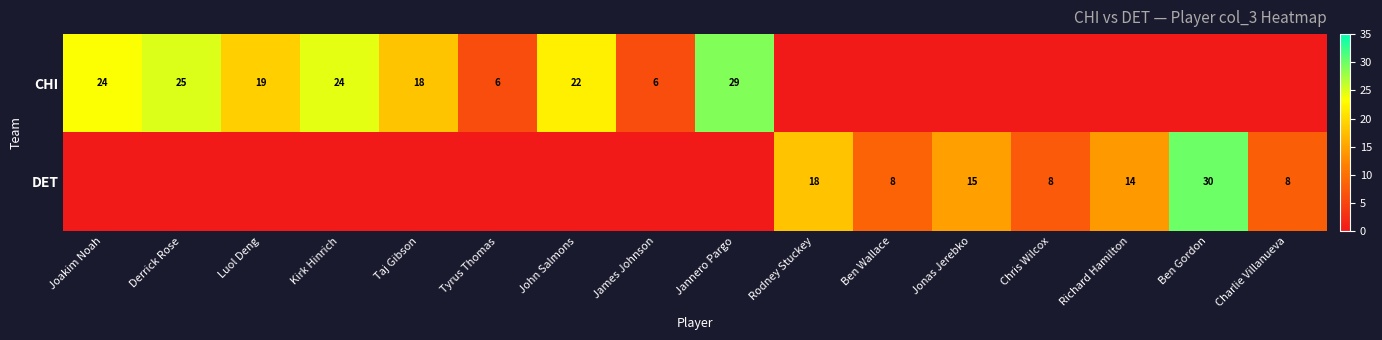

The value of DET at Ben Wallace is 8. True or false?

True